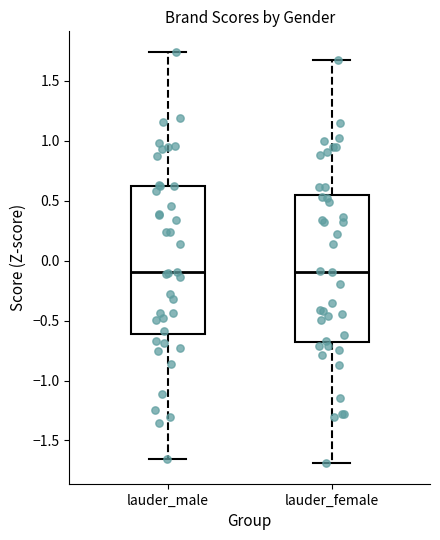

Where does the lower whisker of the box for lauder_male end on the y-axis? The values are not printed on the chart, so give them approximately, as read against the axis.

-1.65